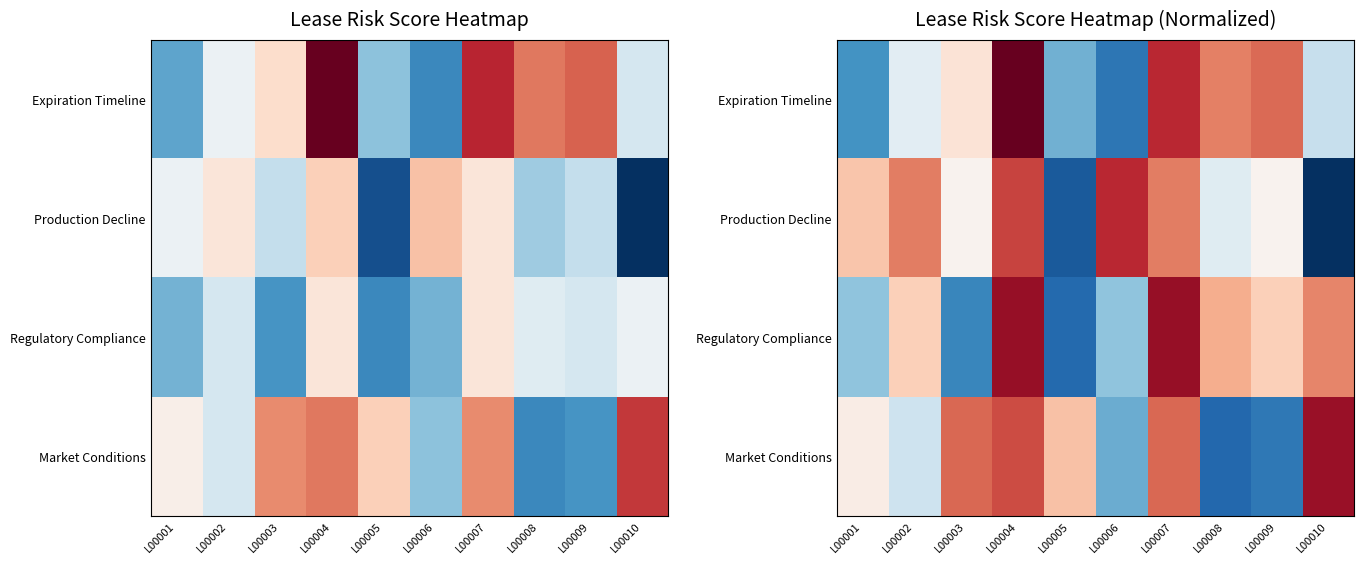

Where is Regulatory Compliance nearest to the value 0?

L00002